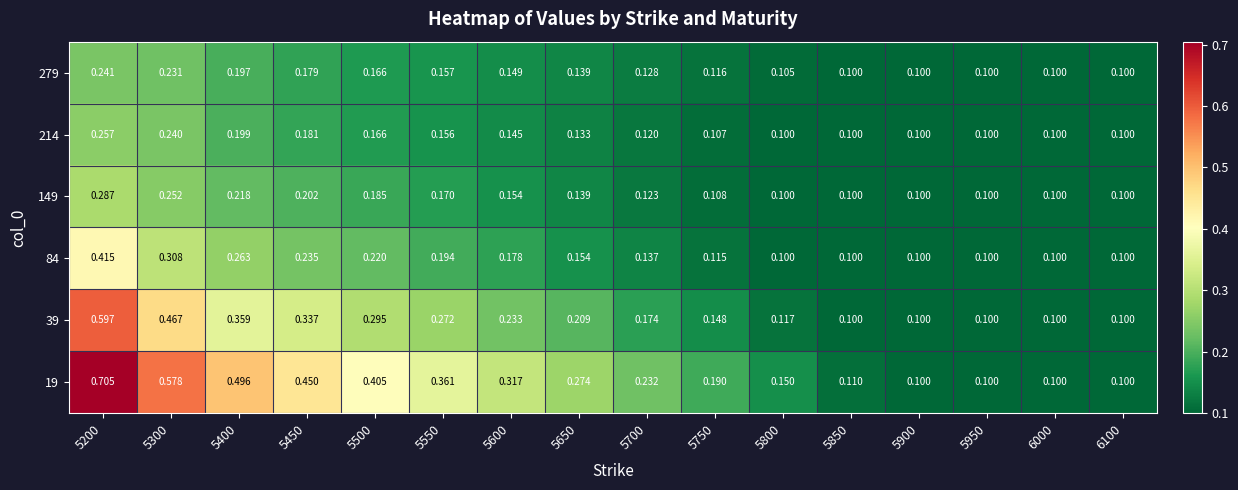

At how many categories does at least one series exceed 0?

16